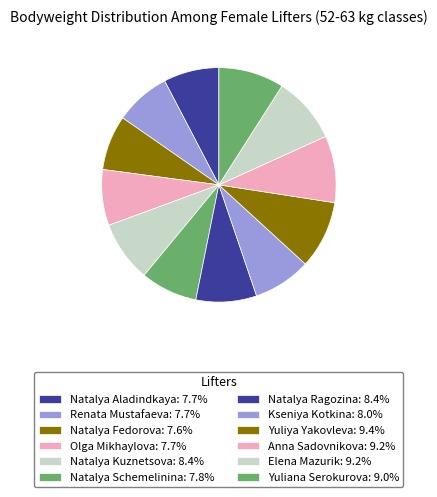

Which slice is the smallest?

Natalya Fedorova